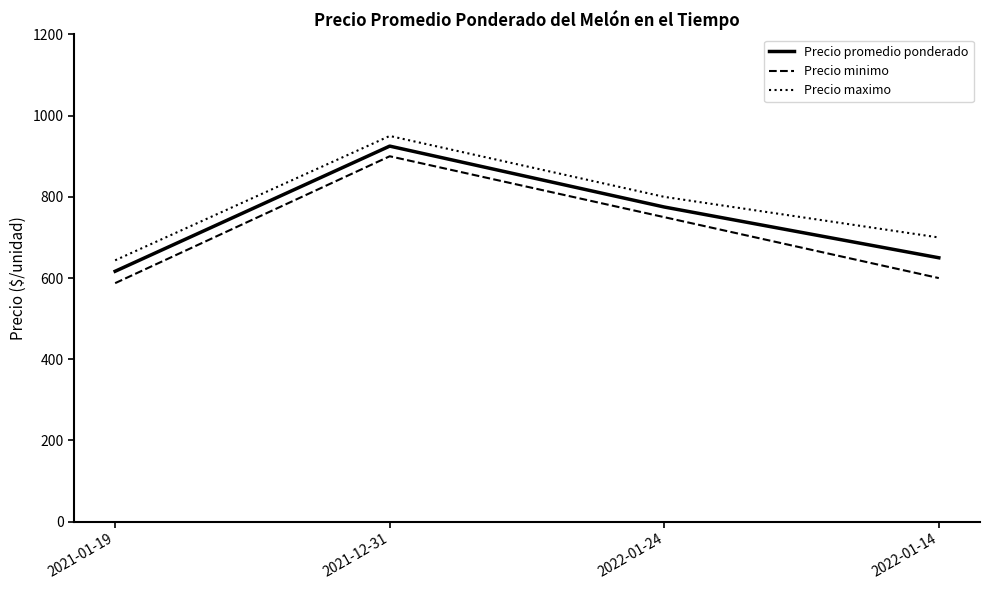

At which category is the sum across all series the highest?

2021-12-31